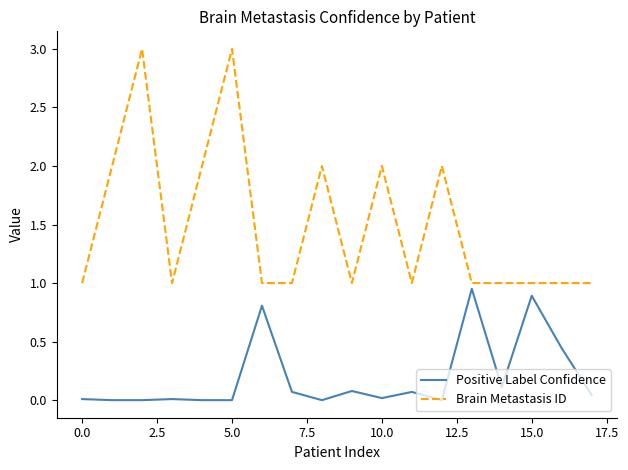

What is the difference between the second highest and second lowest values in the Positive Label Confidence series?

0.9